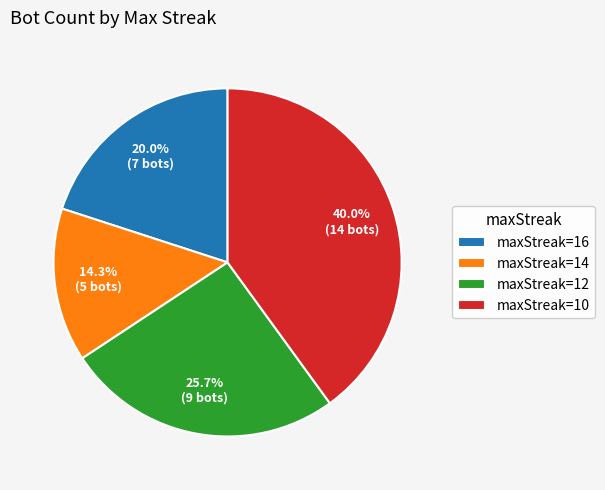

Rank the categories by value from highest to lowest.

maxStreak=10, maxStreak=12, maxStreak=16, maxStreak=14